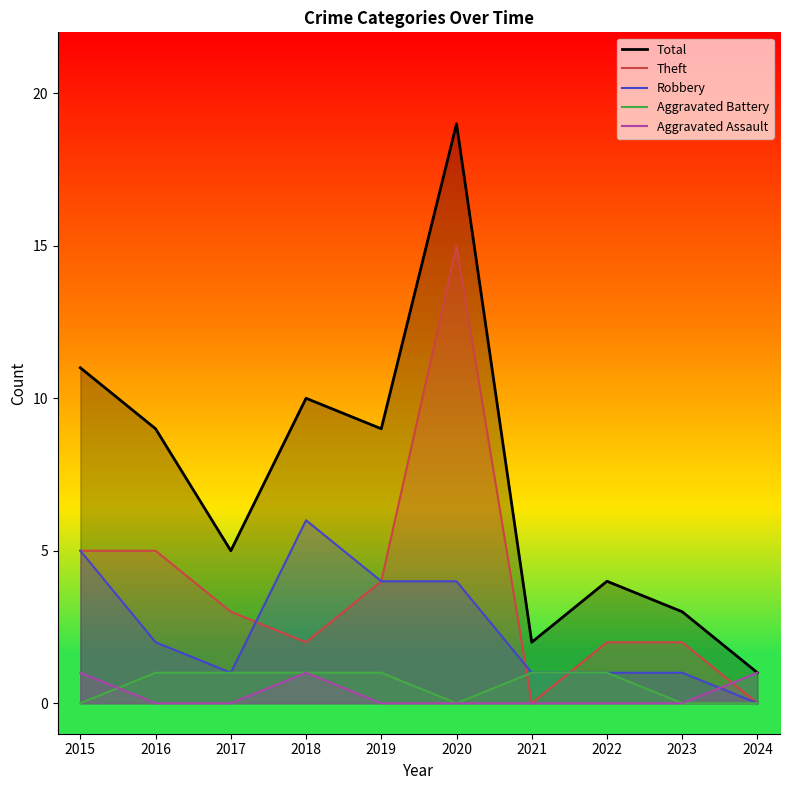

What is the sum of all Aggravated Battery values?

6